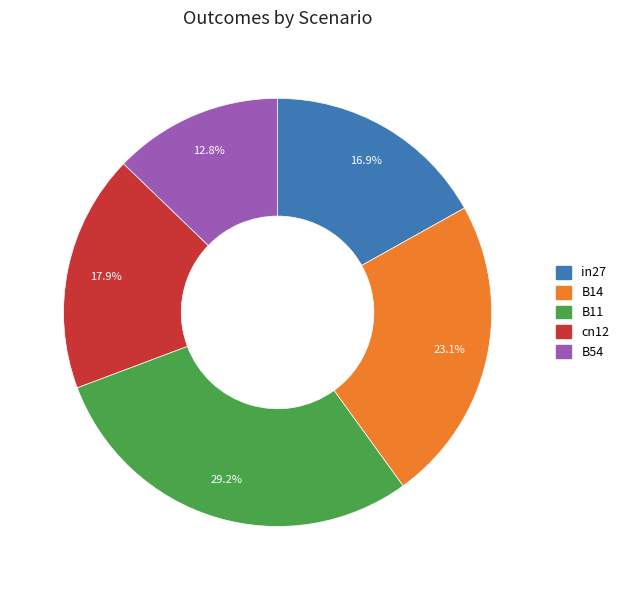

Which category has the smallest portion of the pie?

B54